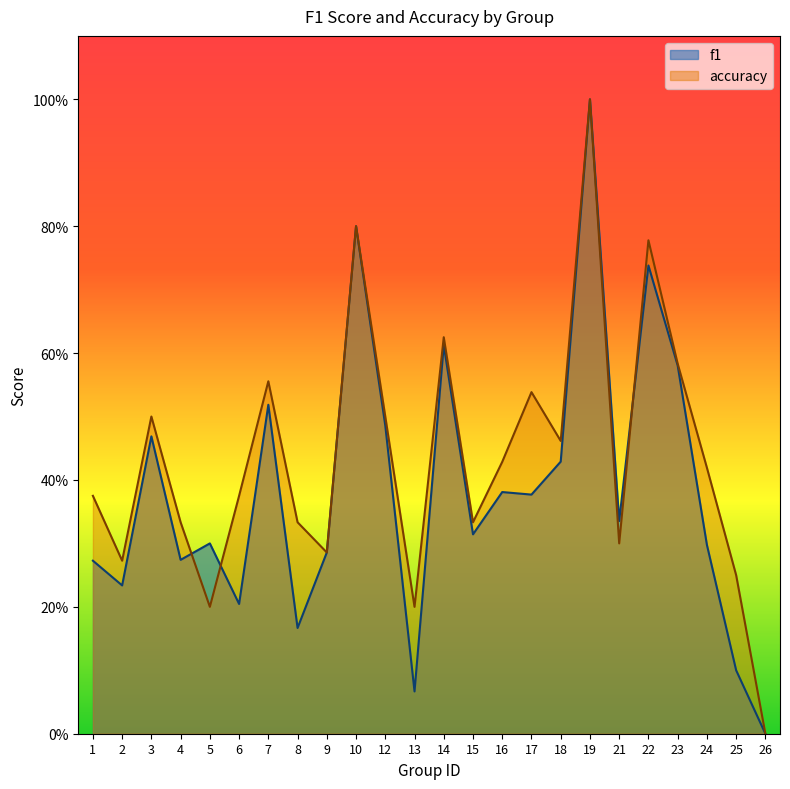

What is the difference between the f1 values at 5 and 7?

0.2